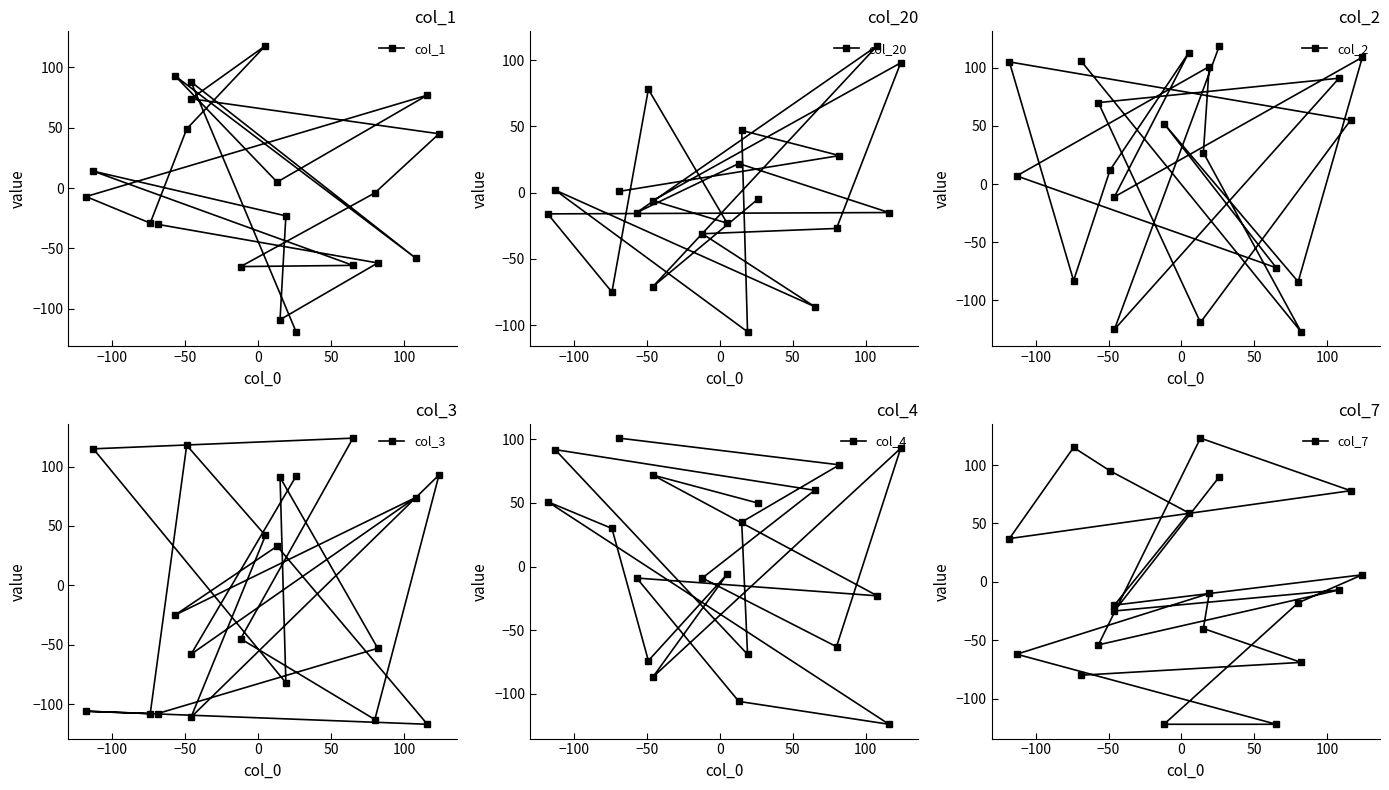

How many data points in col_3 are above -25?

9